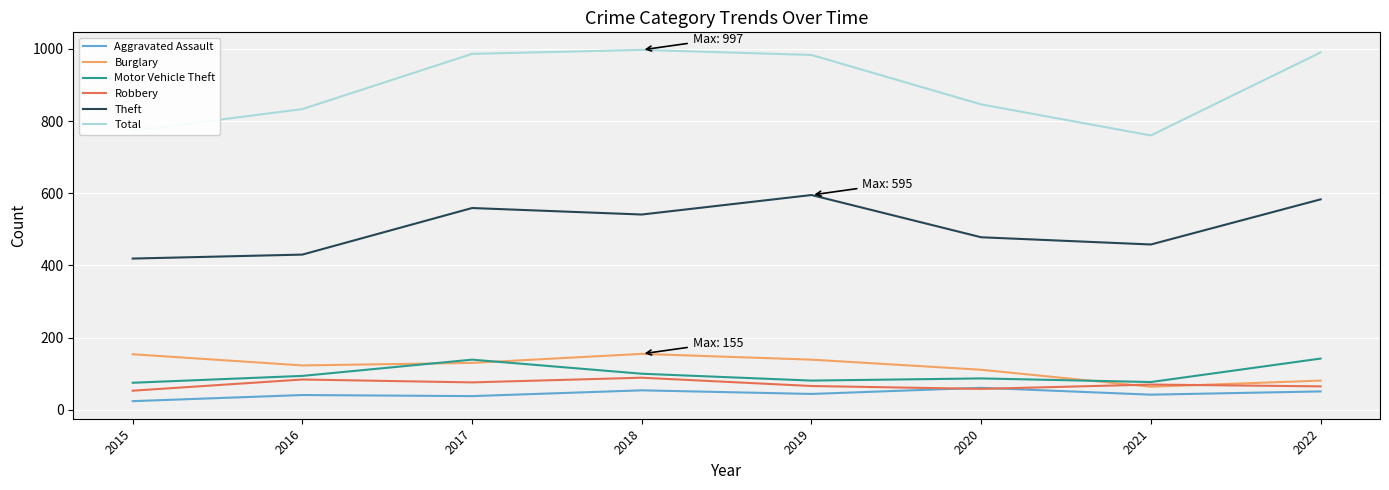

What is the highest value of the Burglary series?

155